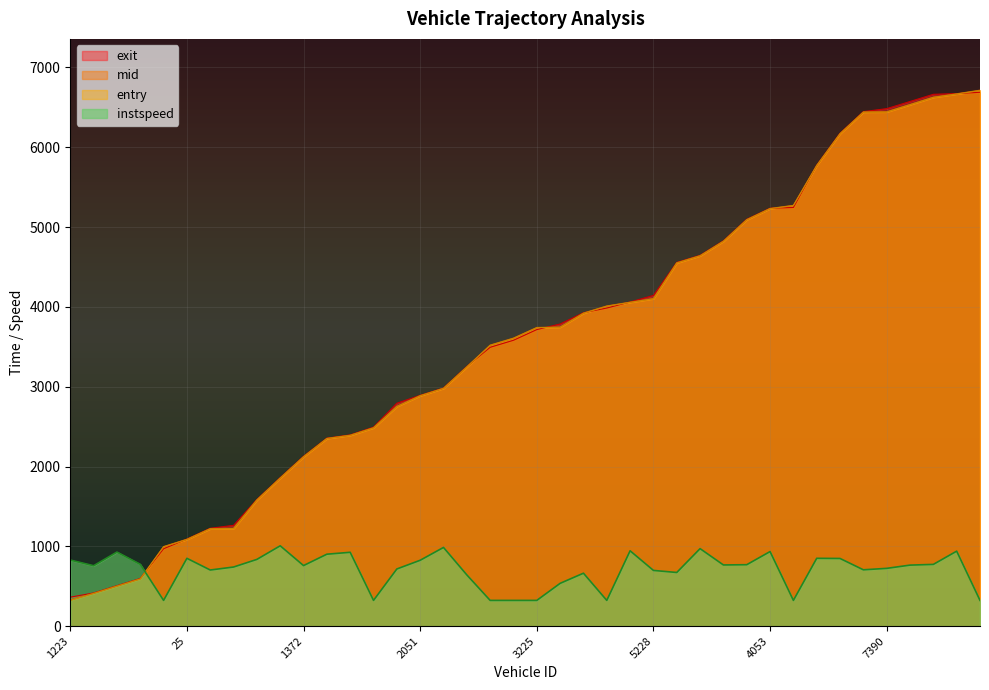

The value of instspeed at 5379 is 322.7. True or false?

True